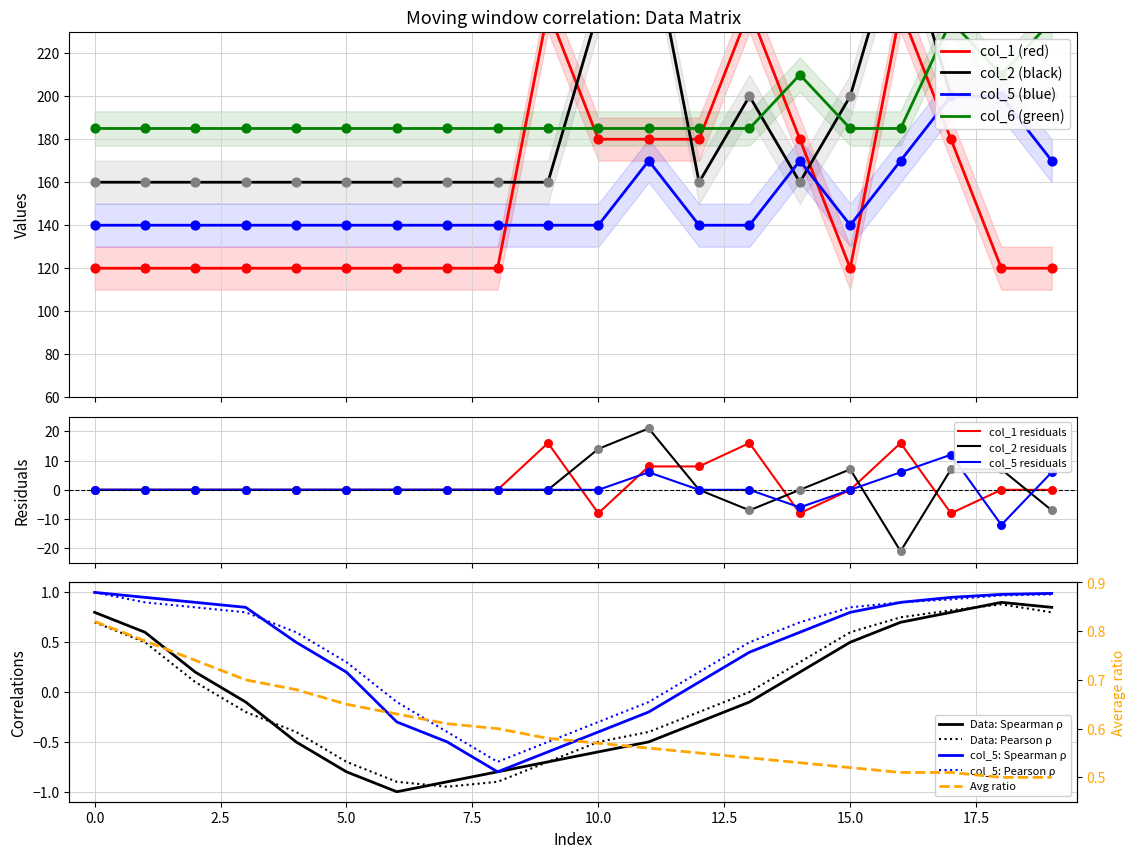

What are all the series names shown in the legend?

col_1, col_2, col_5, col_6